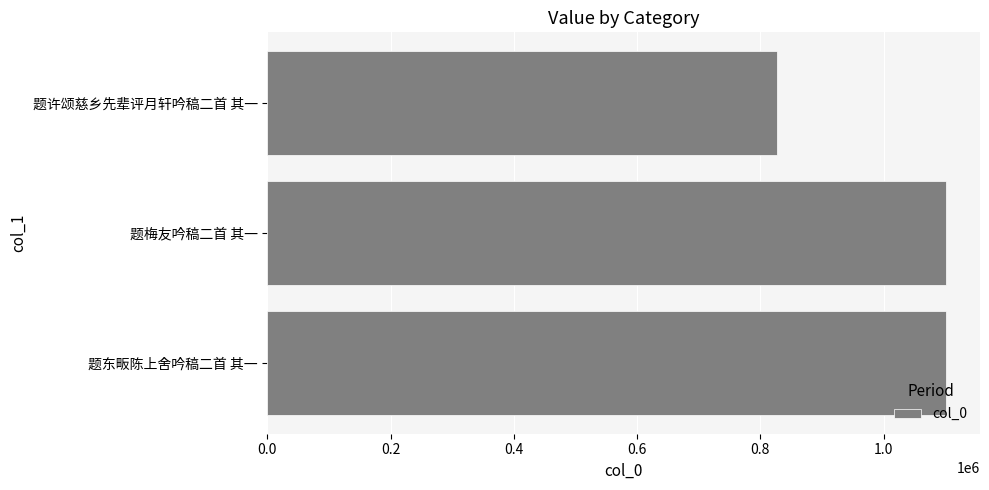

The chart shows a value of 1101437 at 题东畈陈上舍吟稿二首 其一. True or false?

True